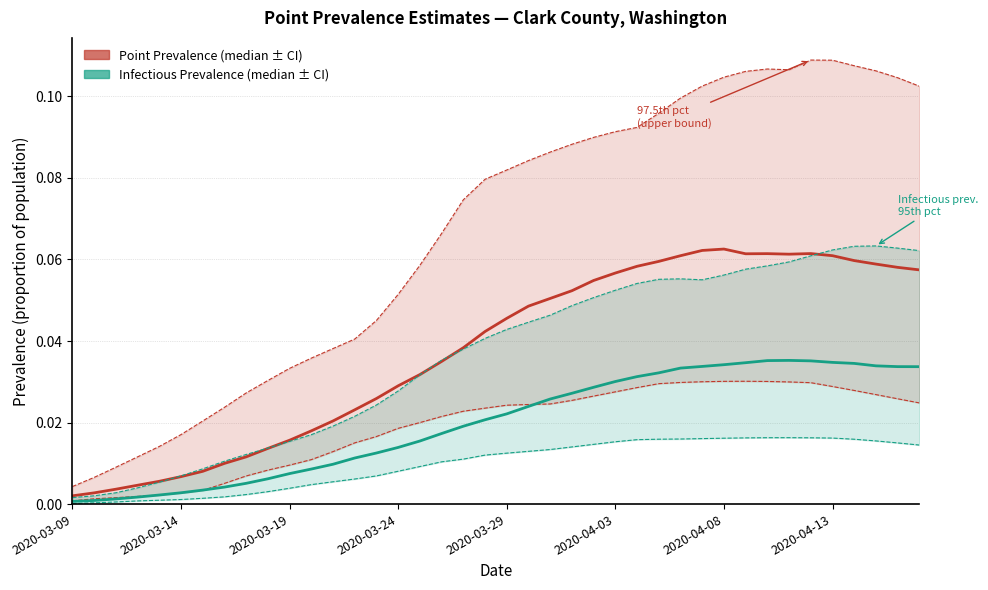

Which series has the largest total across all categories?

Point Prevalence (median)